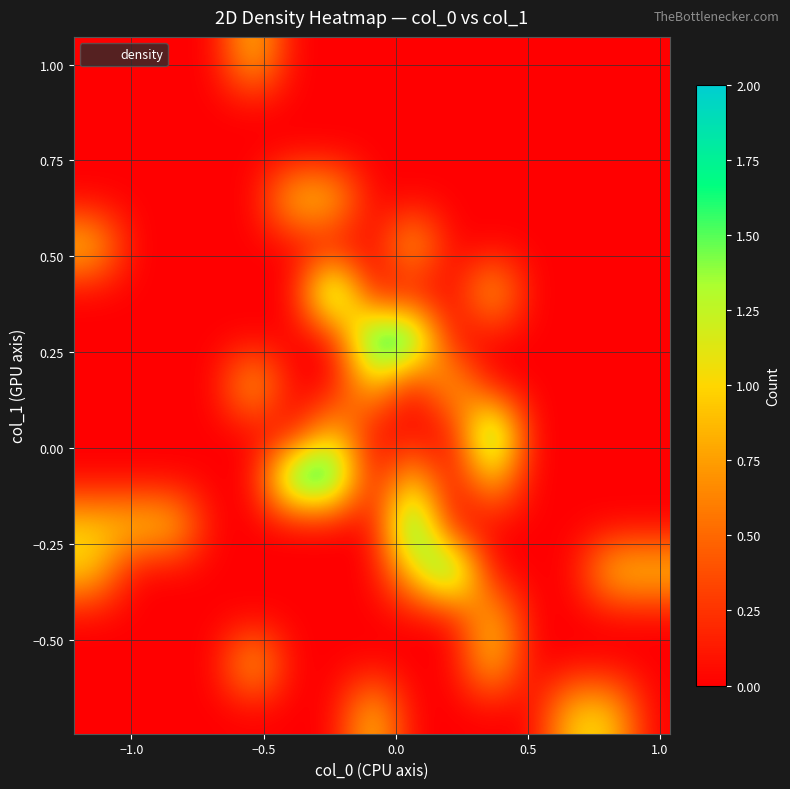

How many categories are shown in the chart?

15